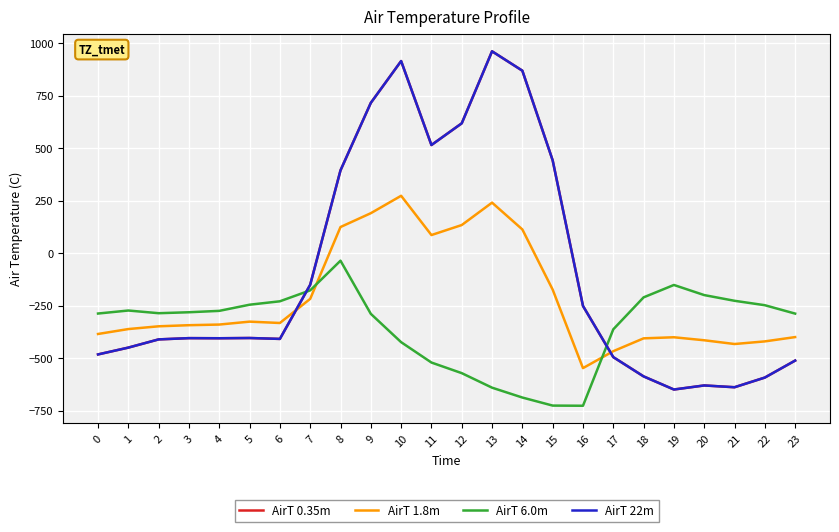

Does the chart have visible grid lines?

Yes